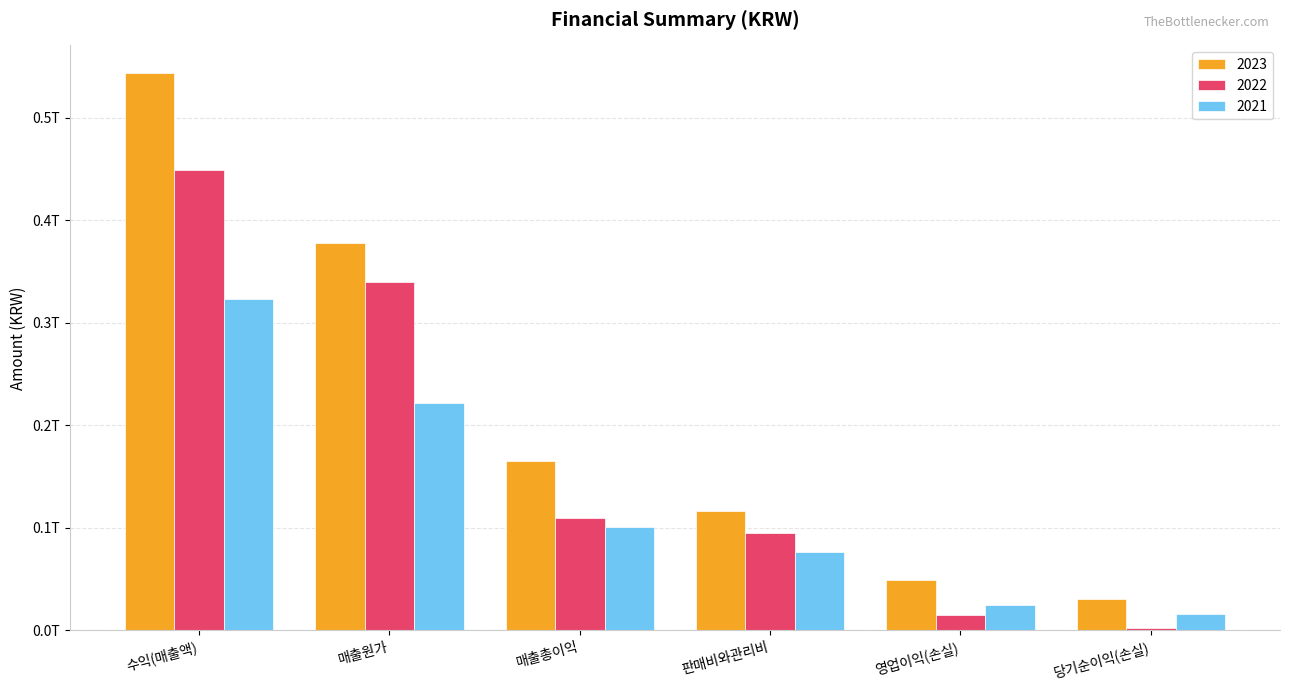

Are the bars grouped side by side (vs. stacked)?

Yes